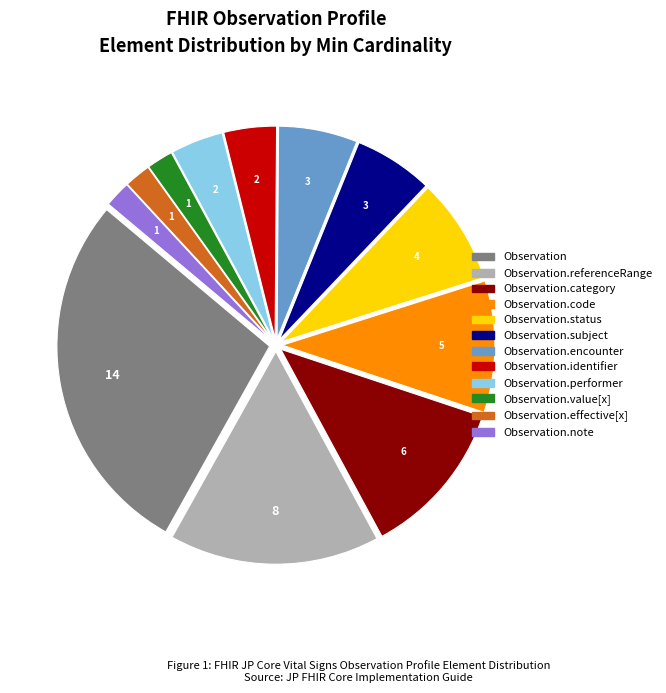

Is there a majority slice in this chart?

No